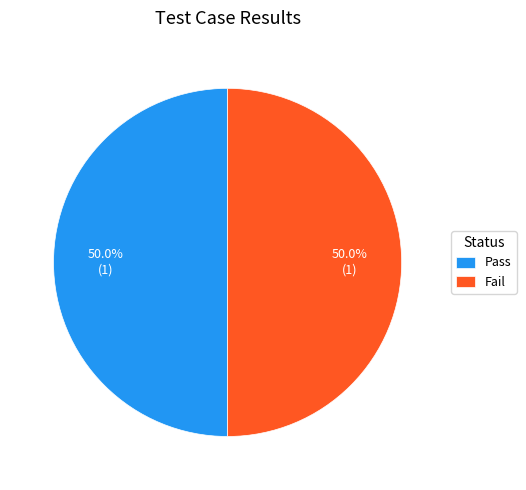

Combined, what portion of the pie is Fail and Pass?

100.0%